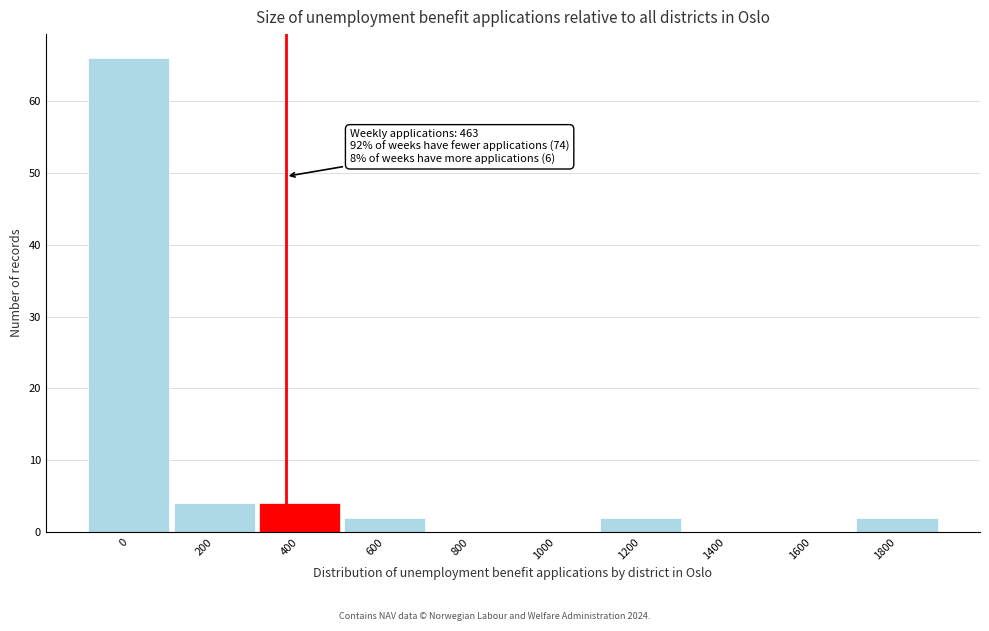

Reading right to left, list all the values displayed in this chart.

1800=2	1600=0	1400=0	1200=2	1000=0	800=0	600=2	400=4	200=4	0=66